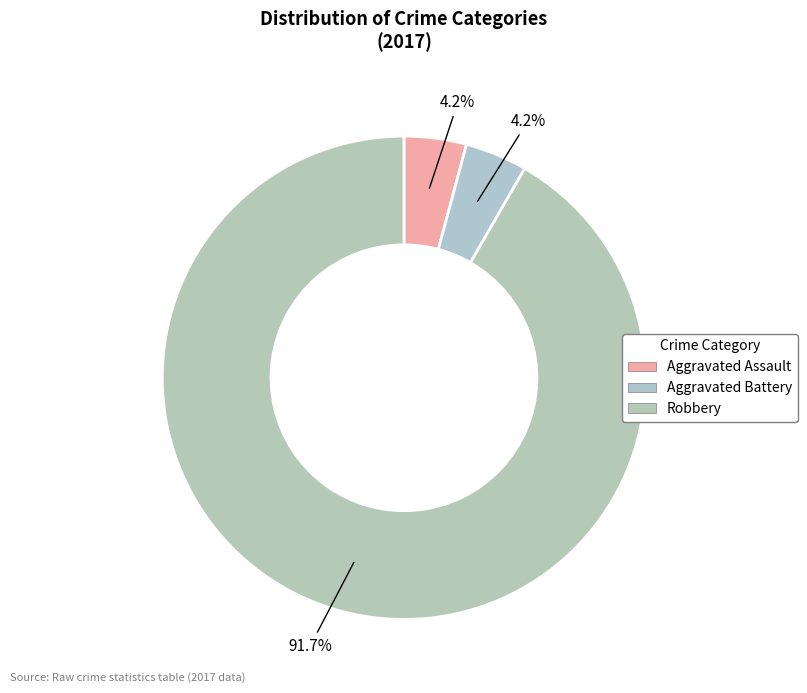

Which category has the biggest portion of the pie?

Robbery